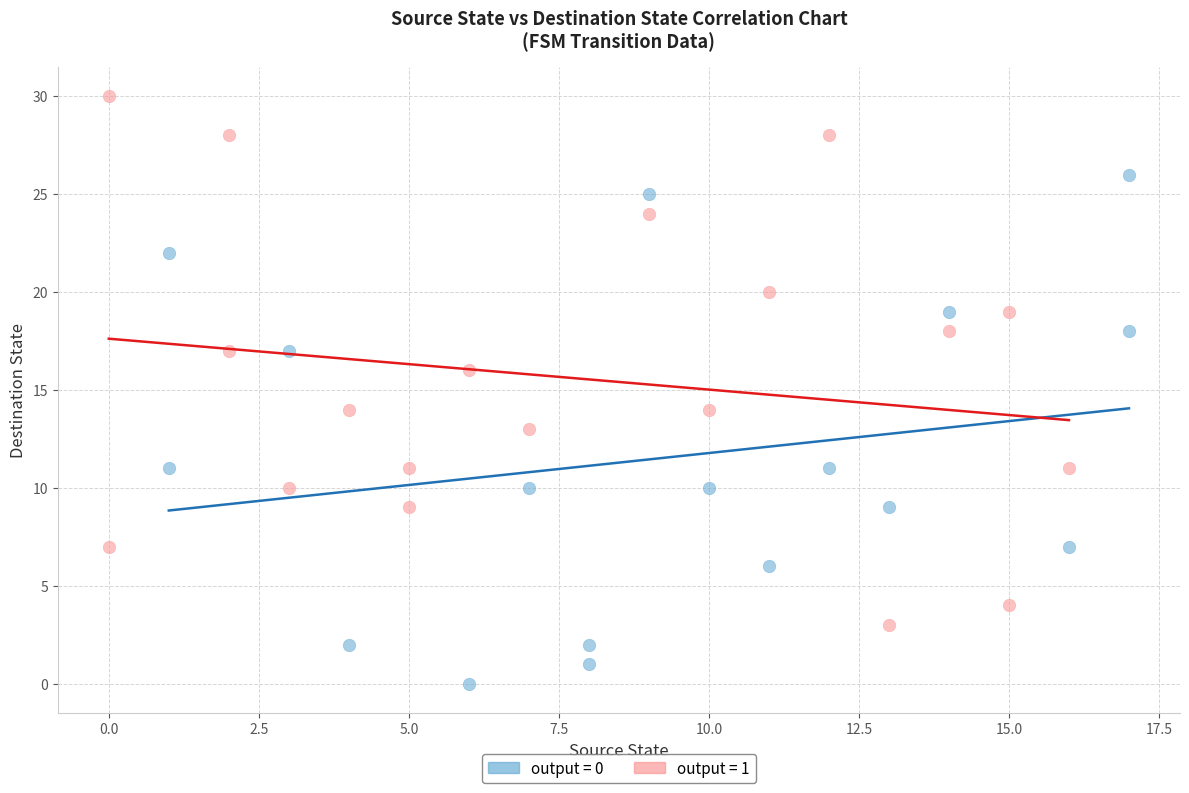

Which series reaches the minimum Y coordinate?

output = 0